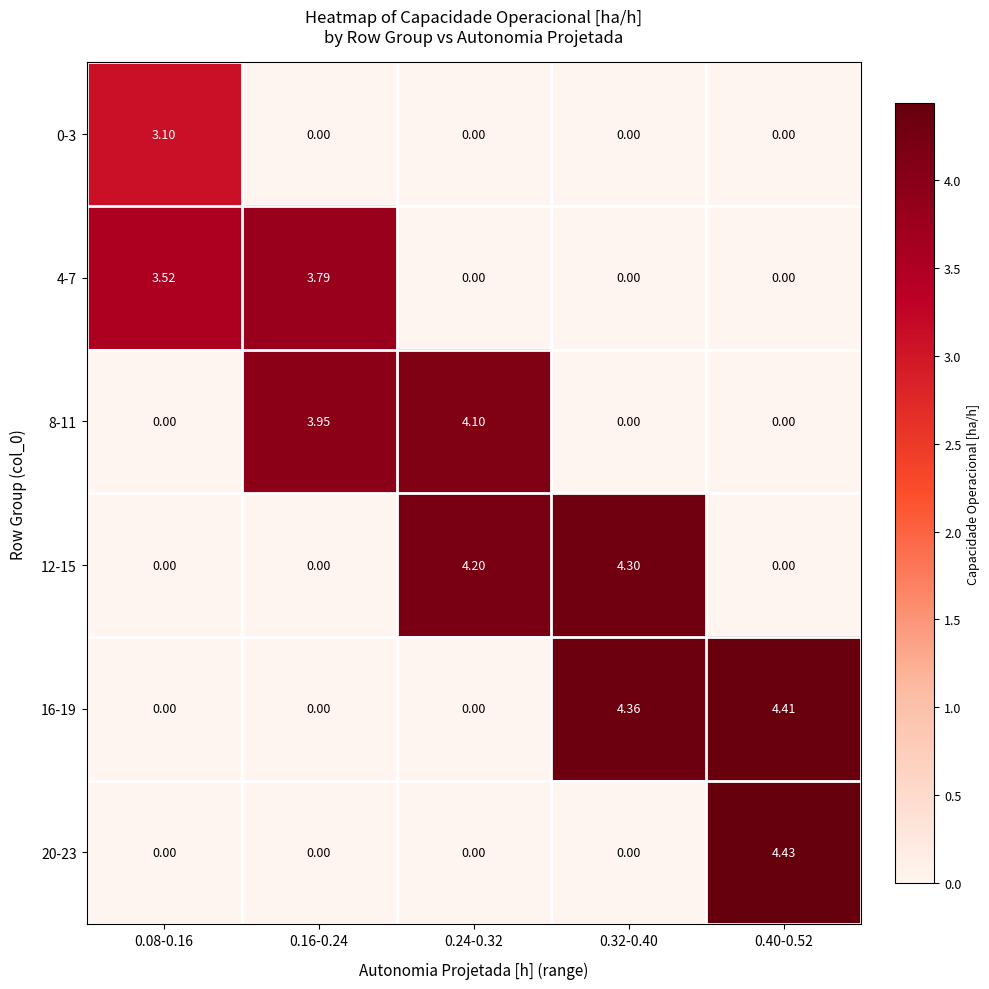

How many categories are shown in the chart?

5